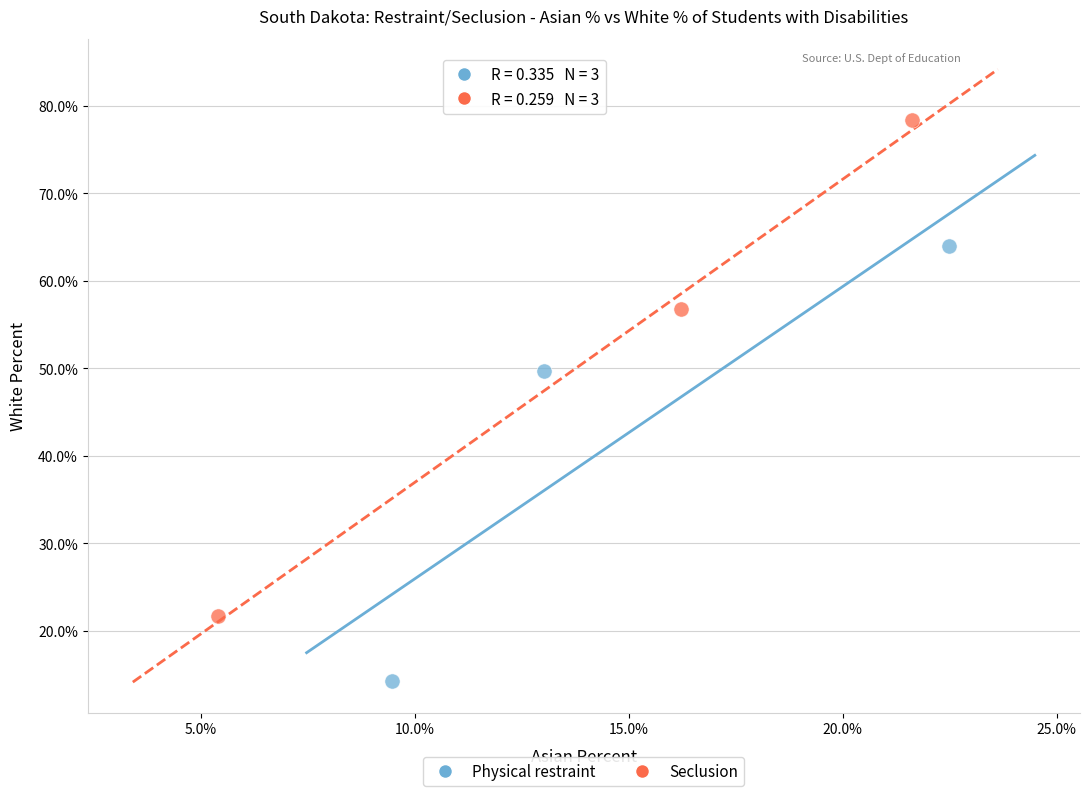

Which series contains the highest Y value?

Seclusion